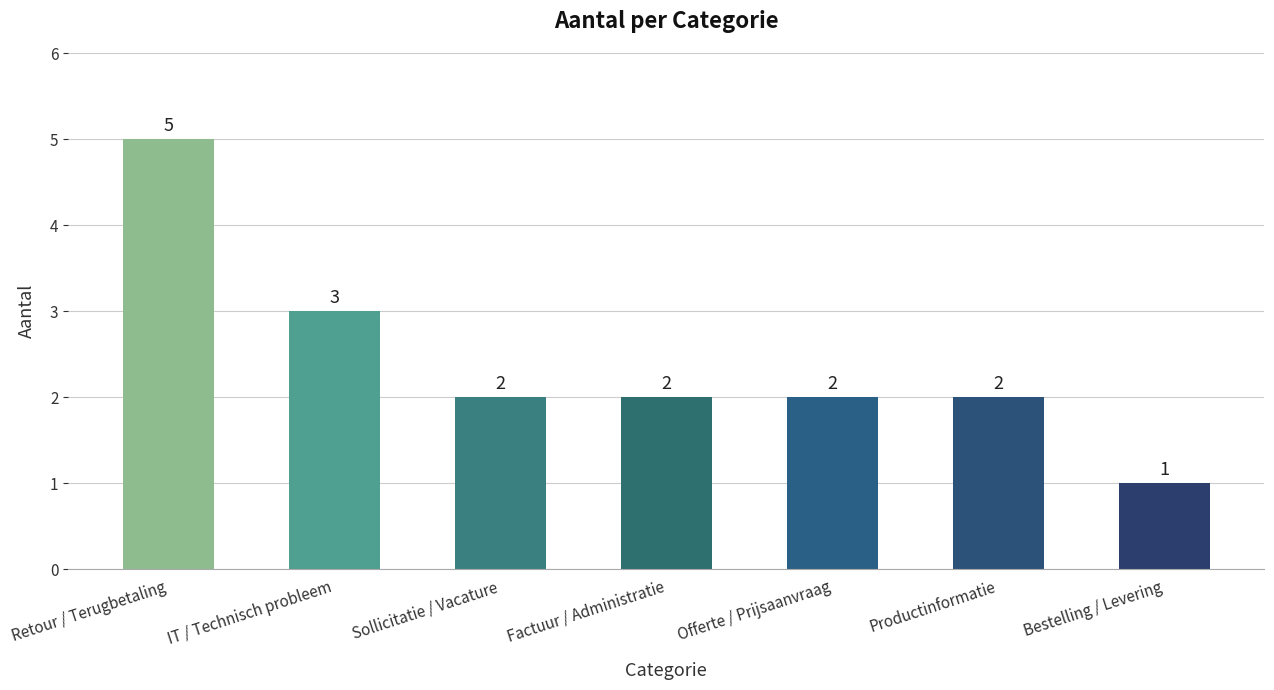

What is the greatest value displayed?

5